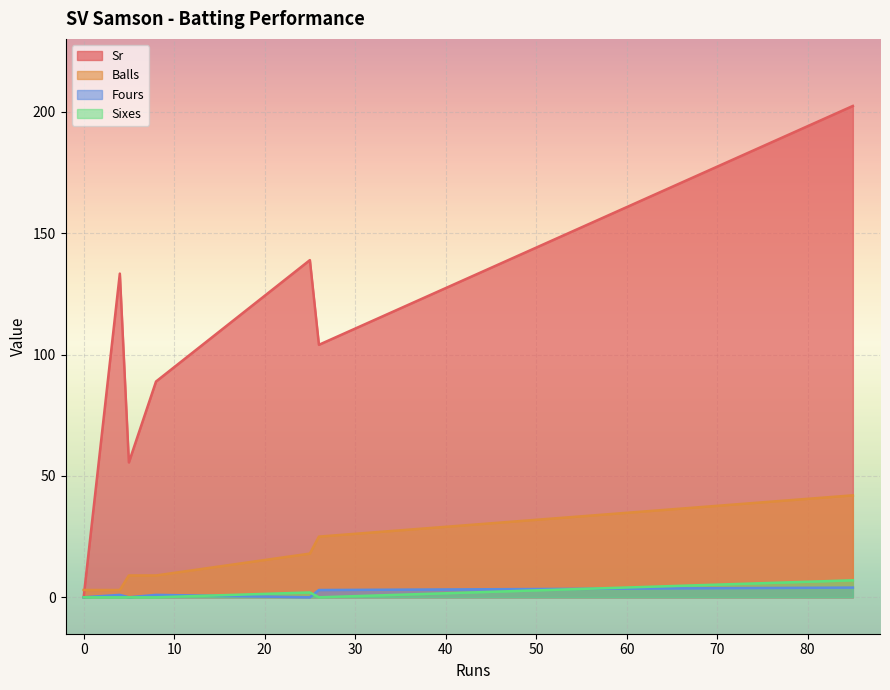

What is the average value of the Sr series?

103.3